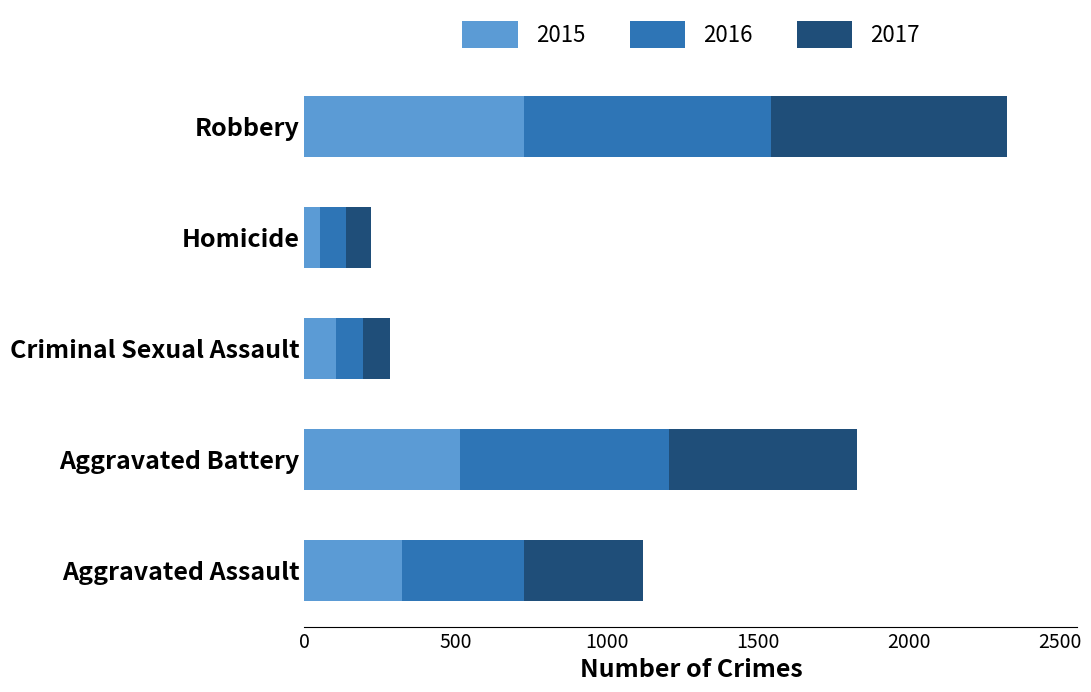

At which category is the sum across all series the highest?

Robbery